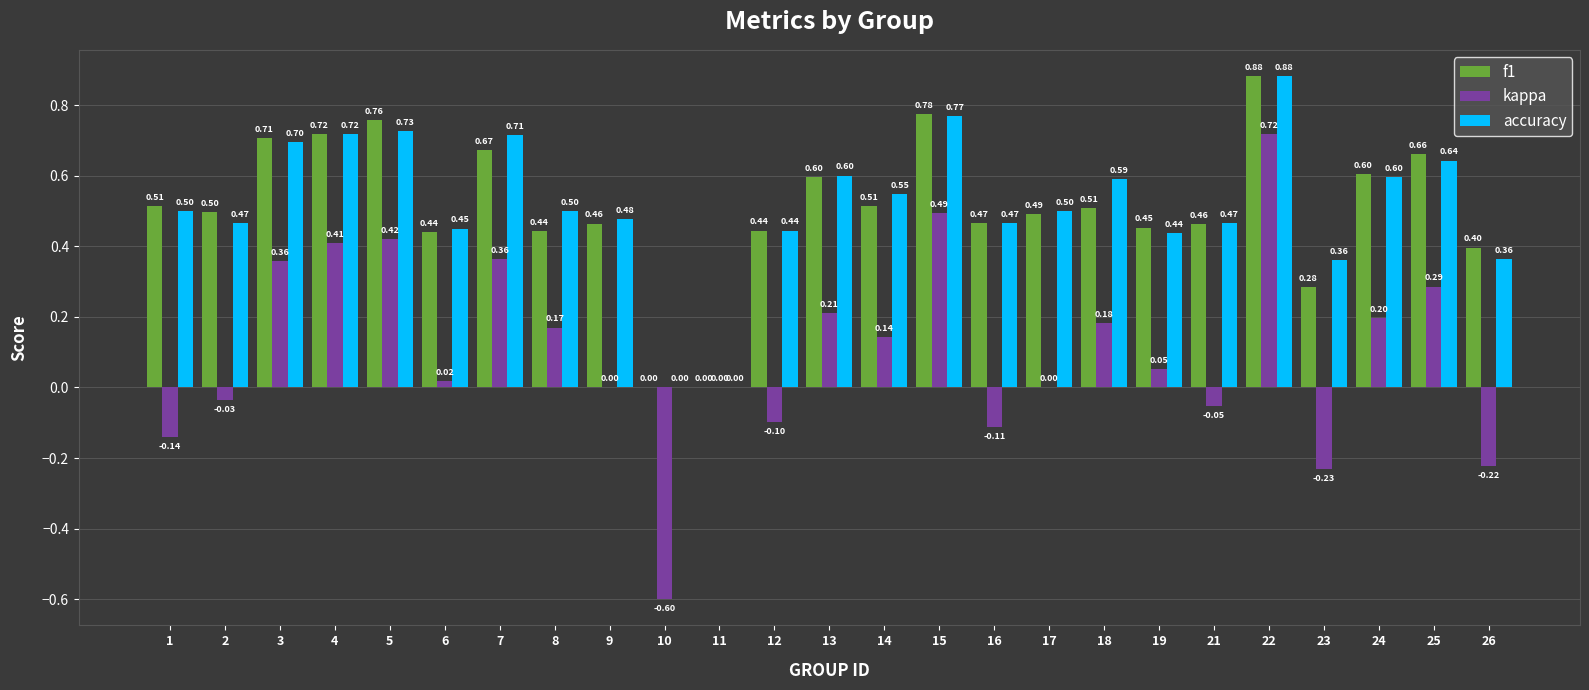

Are the bars grouped side by side (vs. stacked)?

Yes